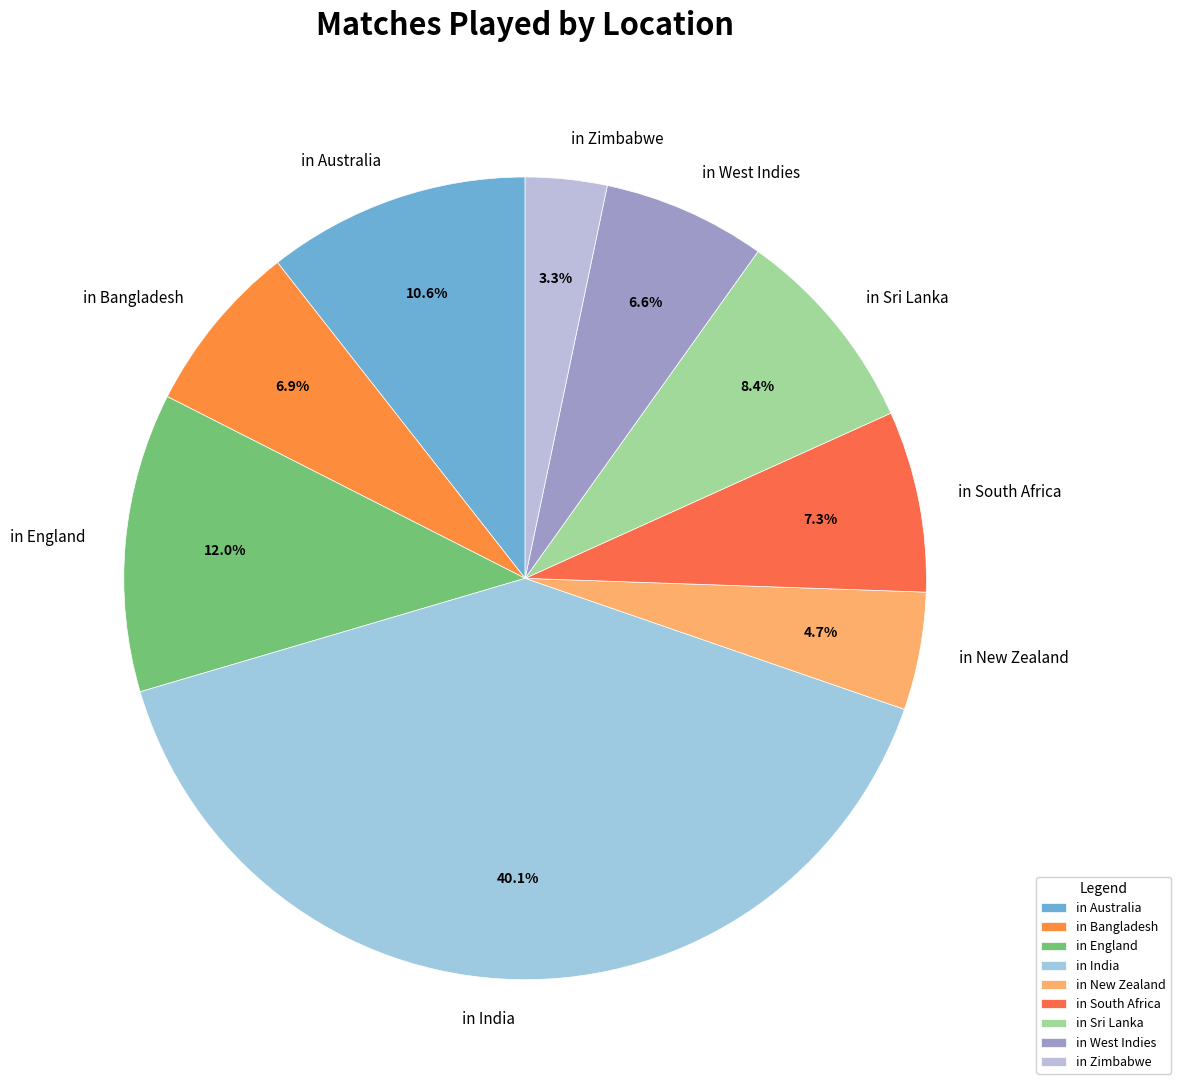

Is the sum of in Australia and in England greater than half?

No